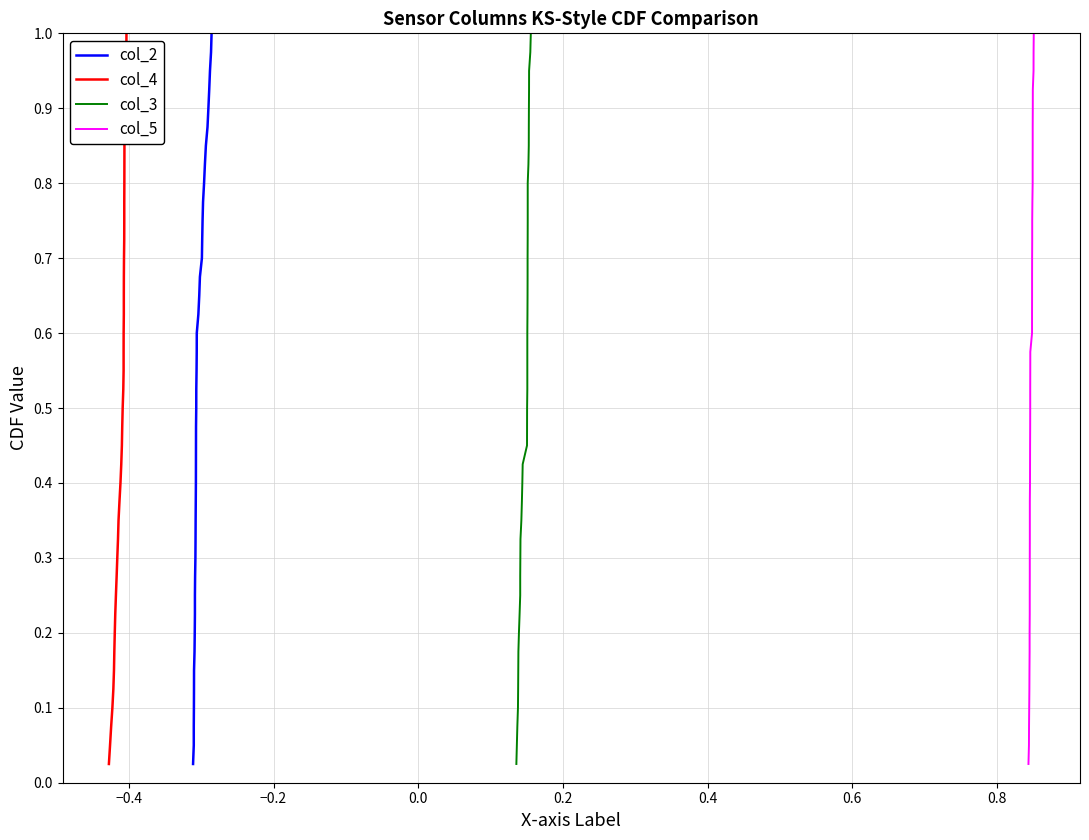

What is the label of the 6th point from the left?

0.4